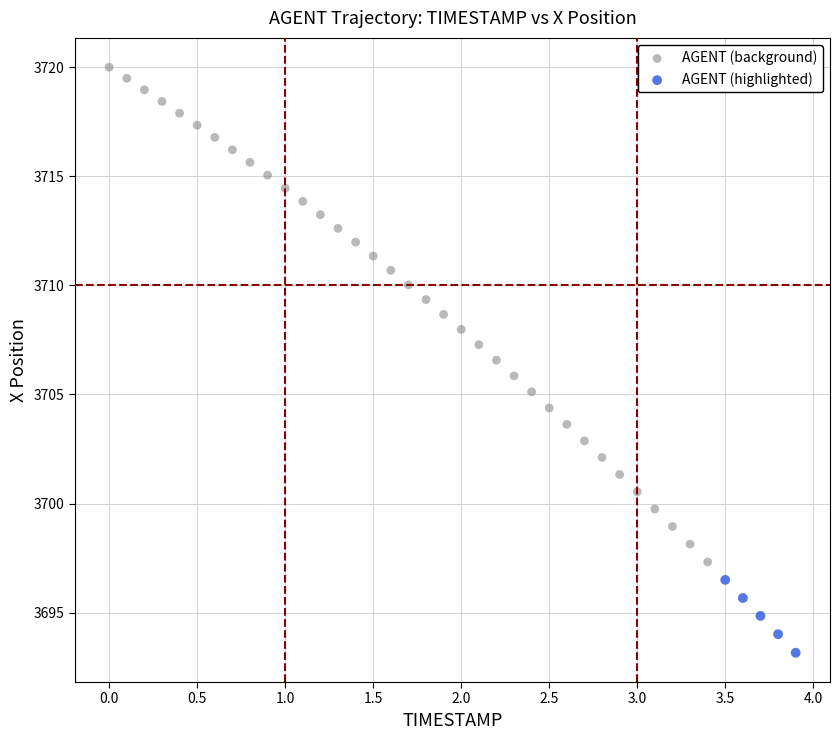

Which series reaches the maximum Y coordinate?

AGENT (background)